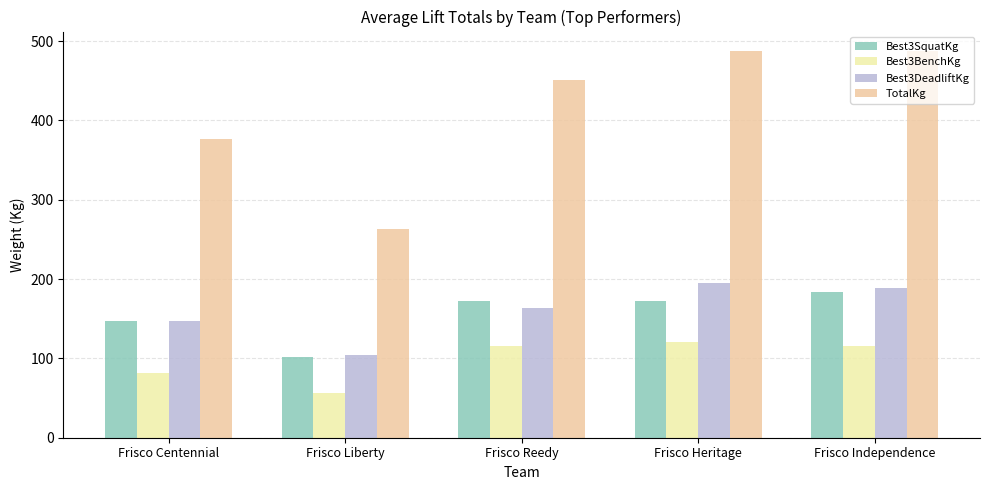

What is the value of the Best3DeadliftKg bar at the 3rd from the left?

163.3